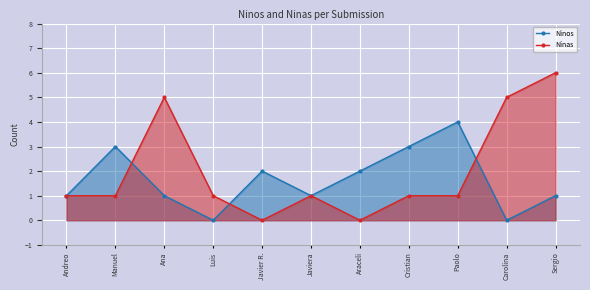

Rank the series at Javier R. from lowest to highest value.

Ninas, Ninos